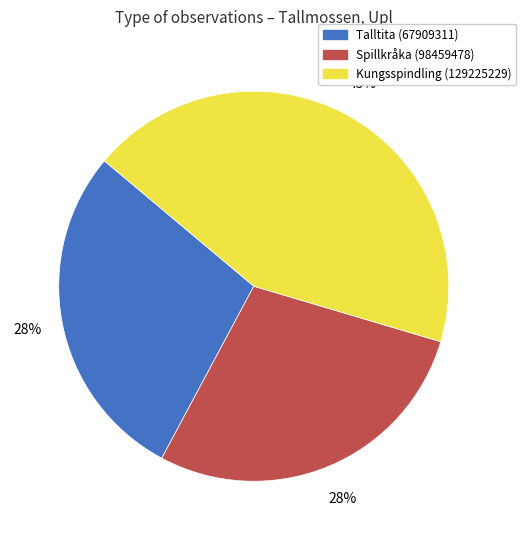

What is the largest slice in the pie chart?

Kungsspindling (129225229)